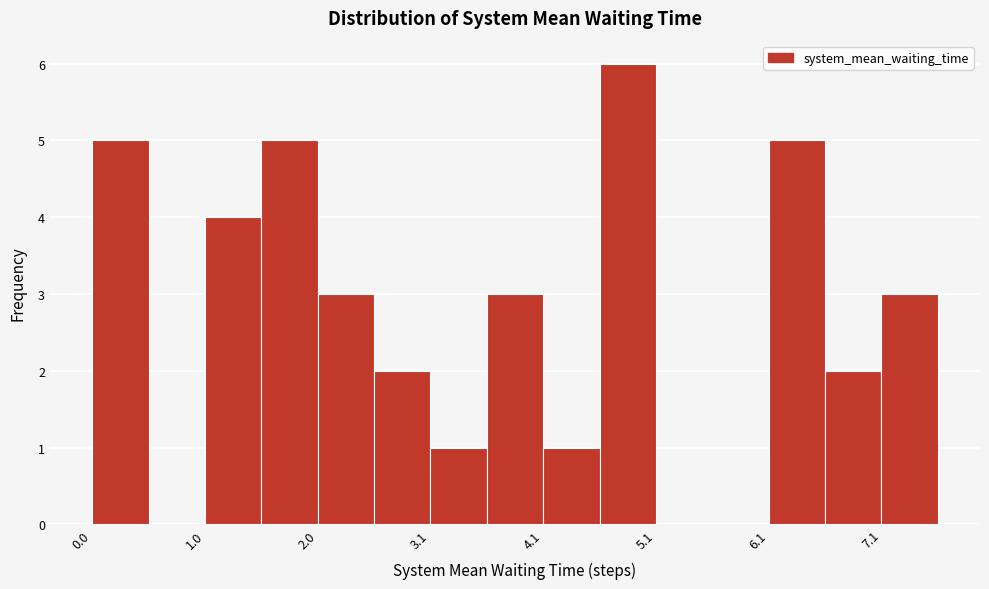

Read against the x-axis, roughly where is the centre of the tallest bar?

4.8